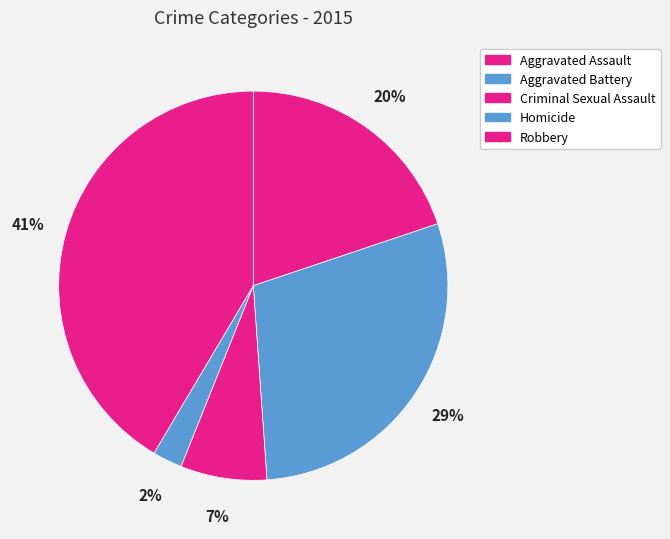

Do Aggravated Assault and Homicide together represent more than half of the pie?

No